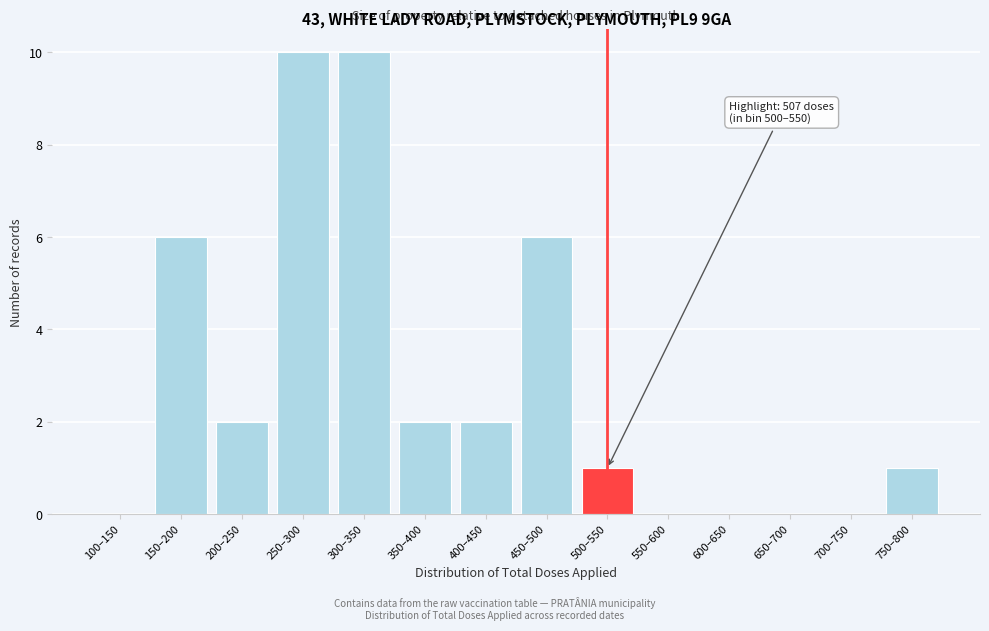

Reading right to left, transcribe all the data shown in this chart.

750–800=1	700–750=0	650–700=0	600–650=0	550–600=0	500–550=1	450–500=6	400–450=2	350–400=2	300–350=10	250–300=10	200–250=2	150–200=6	100–150=0